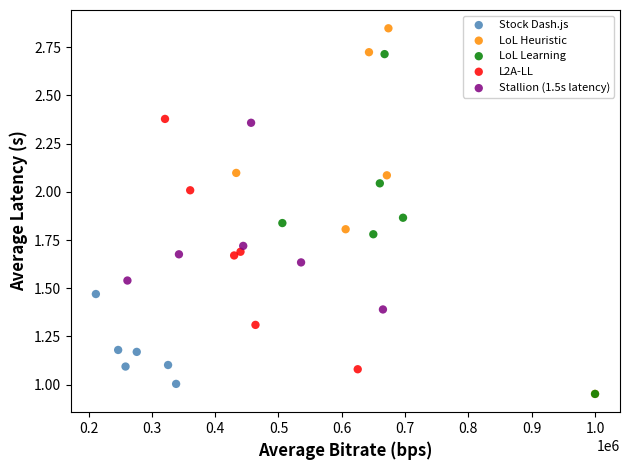

Which series contains the highest Y value?

LoL Heuristic